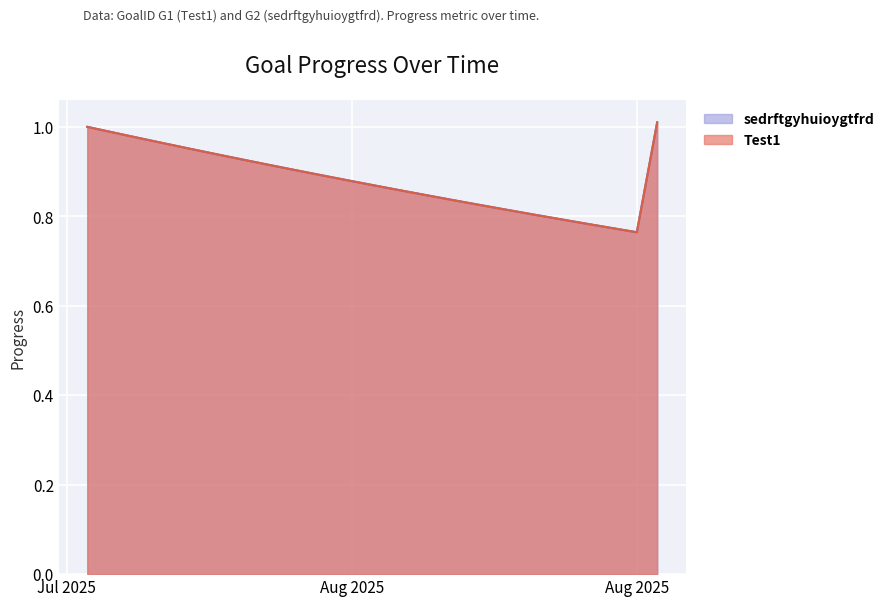

True or false: Test1 has a value of 0.5 at Aug 2025.

False